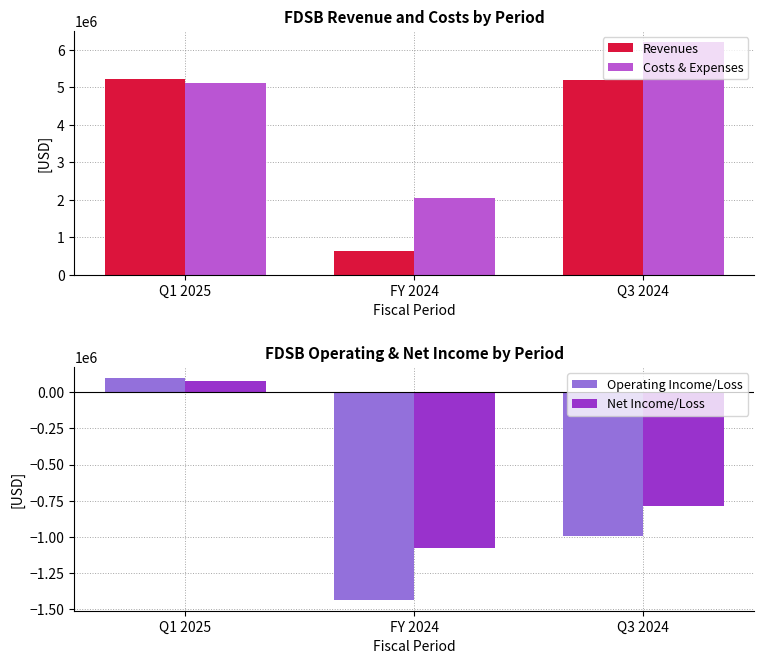

Reading left to right, list all the values displayed in this chart.

Revenues: 5209000	619000	5193000
Costs & Expenses: 5110000	2055000	6191000
Operating Income/Loss: 99000	-1436000	-998000
Net Income/Loss: 78000	-1078000	-788000